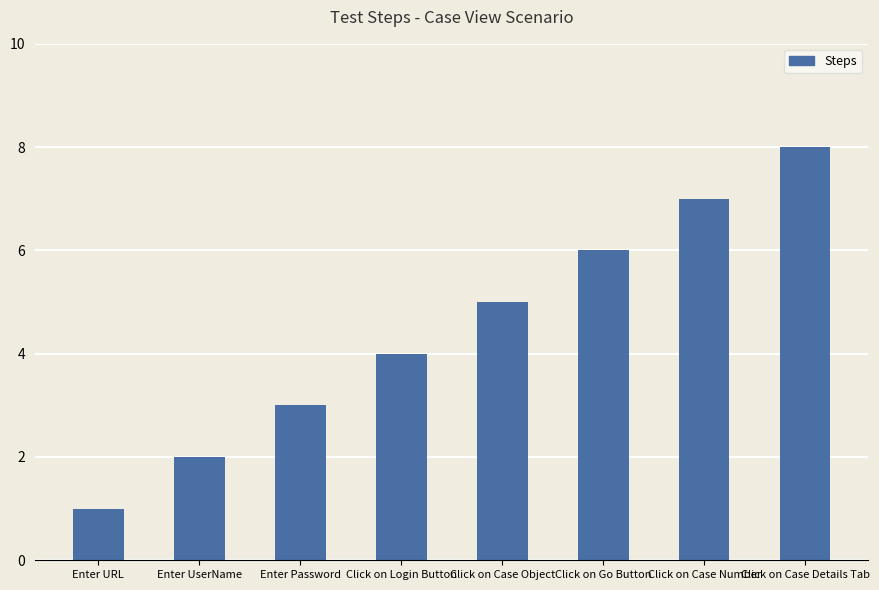

Reading left to right, transcribe all the data shown in this chart.

1	2	3	4	5	6	7	8